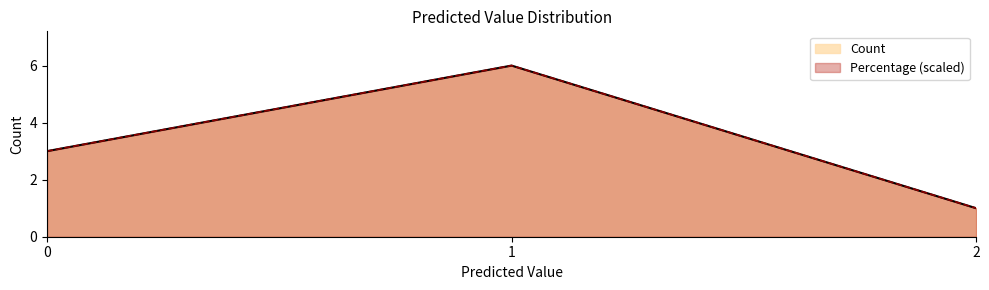

How many lines are shown in the chart?

2